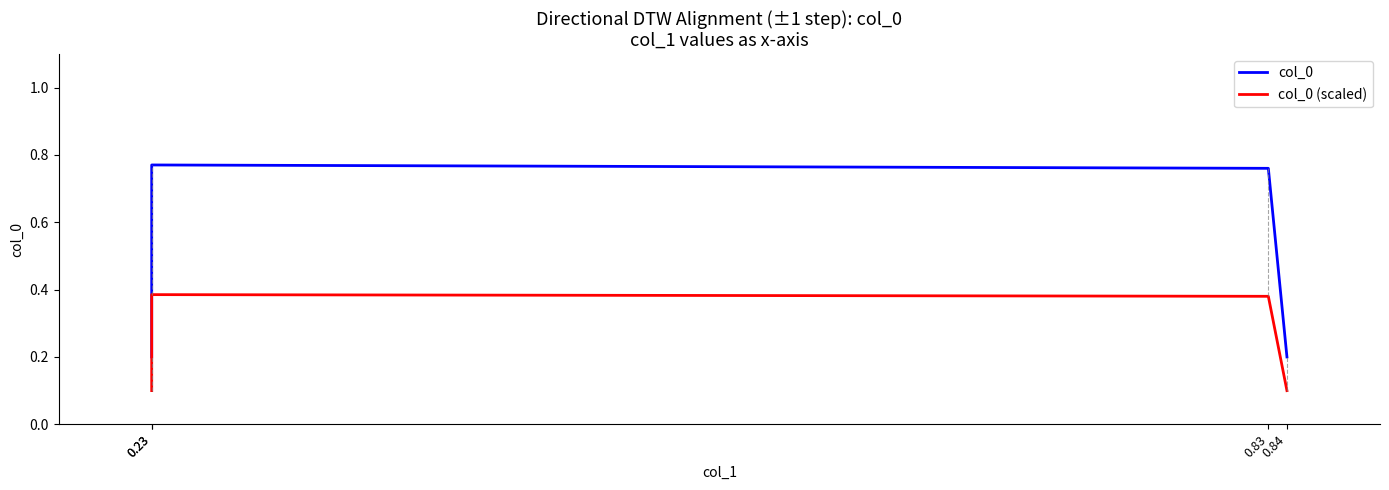

Which category has the lowest value across all series?

0.23